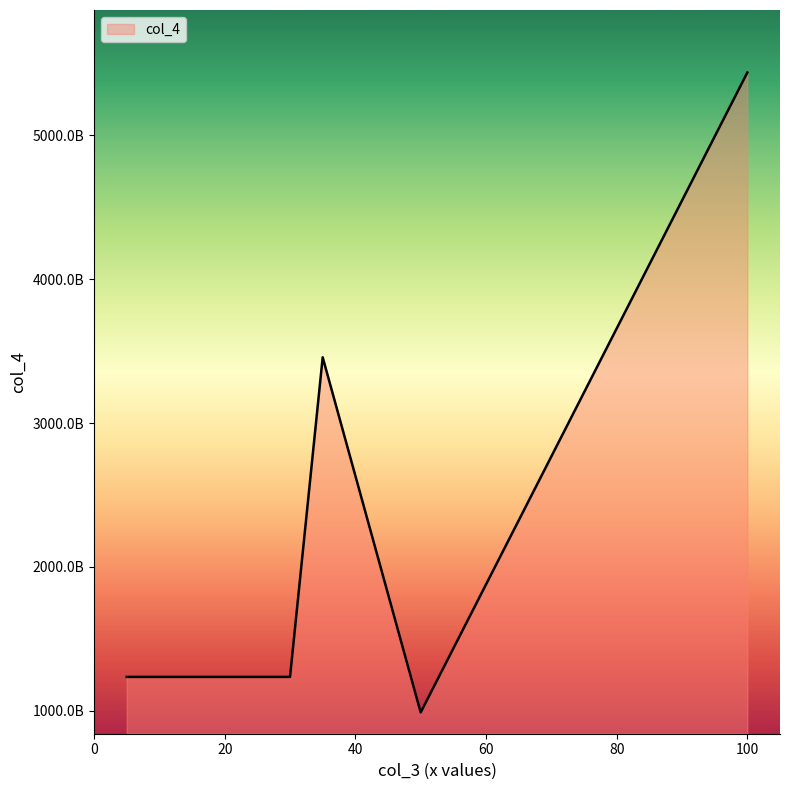

Is this an area chart (filled region under the line)?

Yes